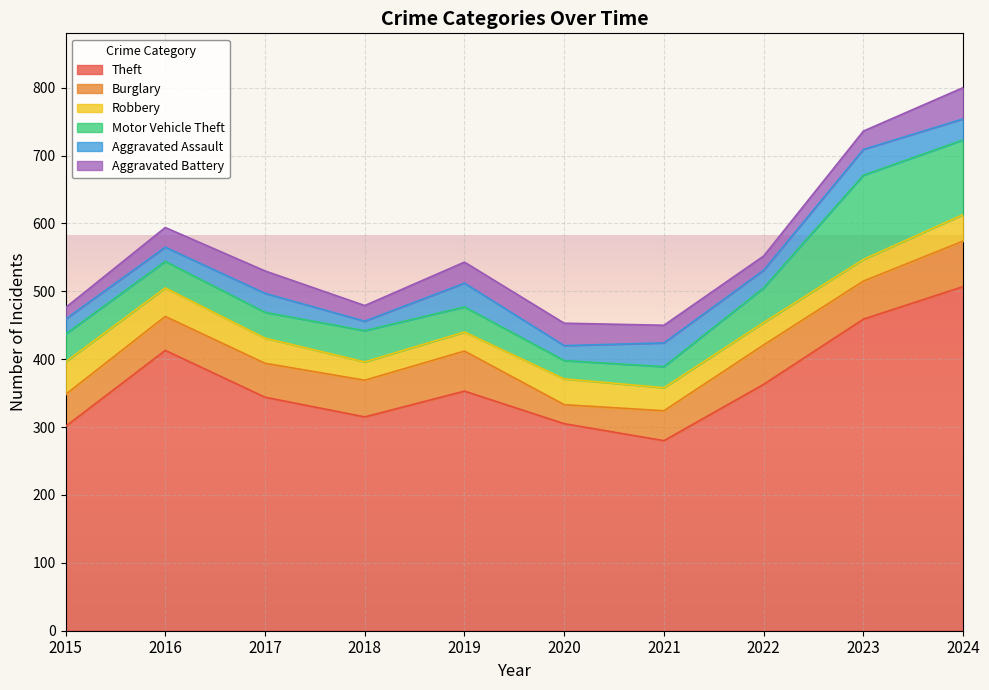

Reading left to right, what are all the values shown in this chart?

Theft: 2015=301	2016=413	2017=344	2018=315	2019=353	2020=305	2021=280	2022=363	2023=459	2024=507
Burglary: 2015=47	2016=50	2017=50	2018=54	2019=59	2020=28	2021=44	2022=58	2023=56	2024=67
Robbery: 2015=48	2016=42	2017=37	2018=27	2019=28	2020=38	2021=34	2022=33	2023=32	2024=39
Motor Vehicle Theft: 2015=41	2016=39	2017=38	2018=46	2019=37	2020=27	2021=31	2022=51	2023=124	2024=110
Aggravated Assault: 2015=22	2016=21	2017=28	2018=14	2019=35	2020=22	2021=35	2022=26	2023=38	2024=31
Aggravated Battery: 2015=17	2016=29	2017=33	2018=23	2019=31	2020=33	2021=26	2022=21	2023=27	2024=46